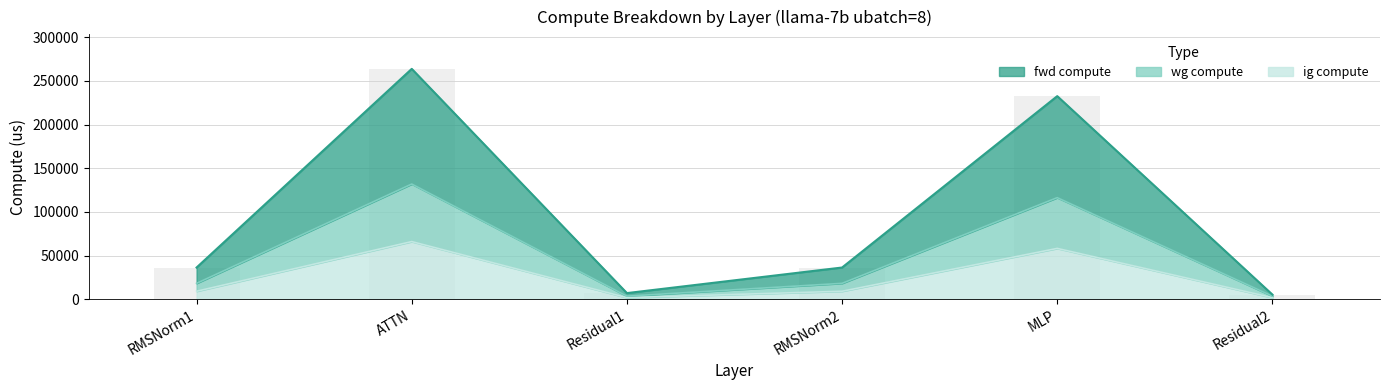

What is the value of the 6th bar from the left?

5212.3